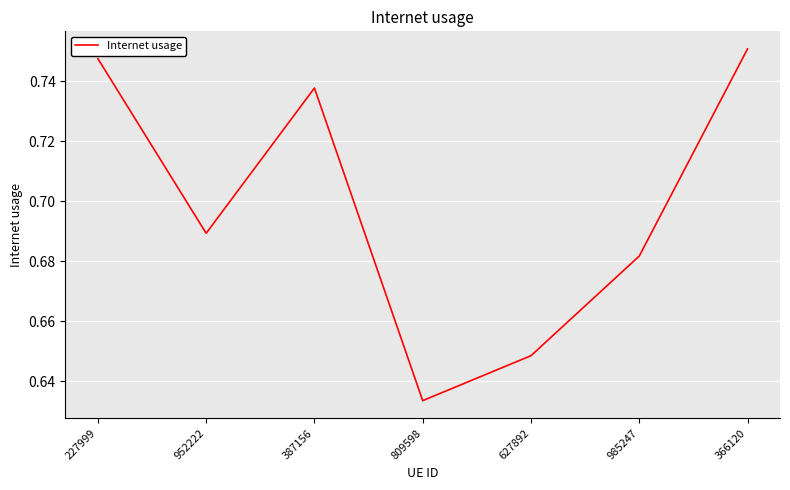

Which label corresponds to the largest value in the chart?

366120